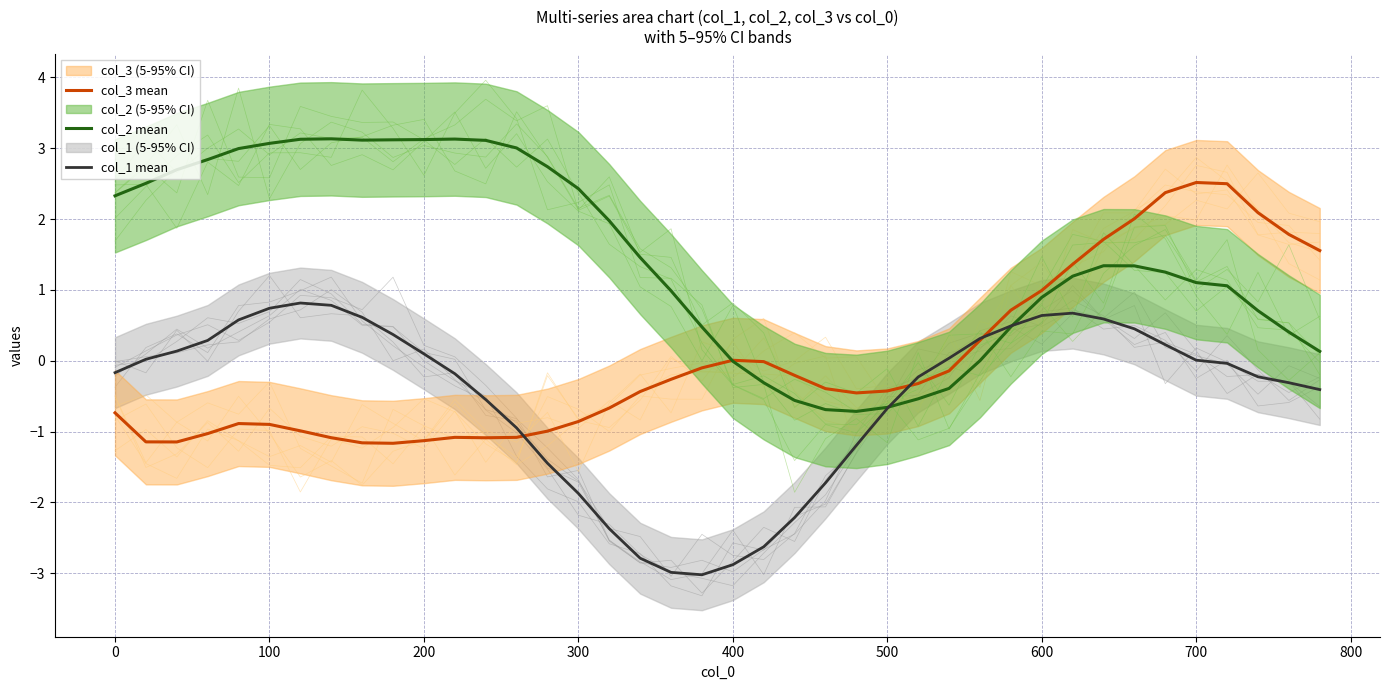

What is the value of the col_3 mean point at the 26th from the left?

-0.4